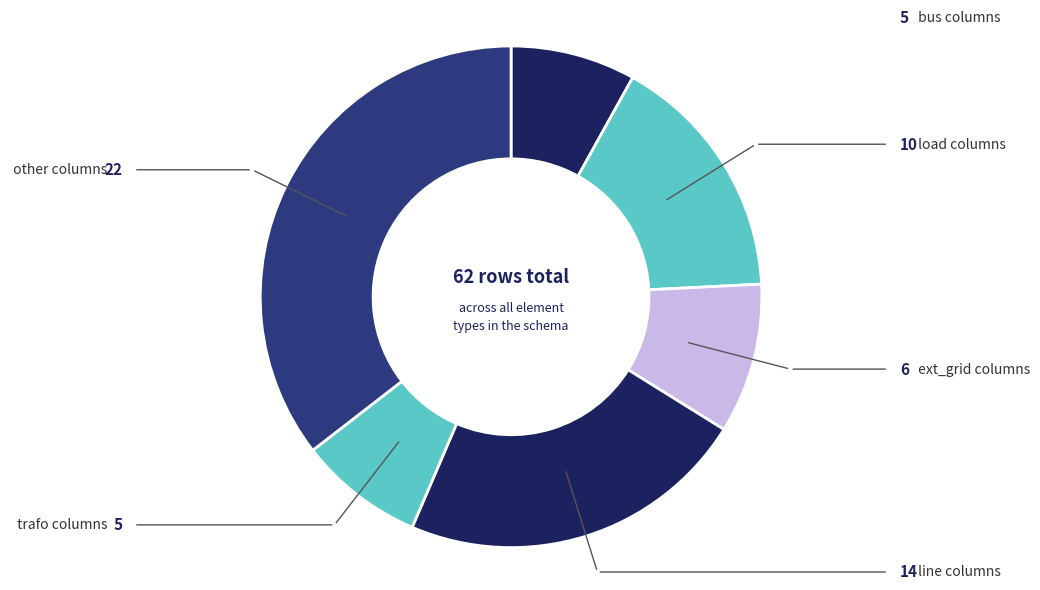

Does ext_grid represent more than half of the total?

No